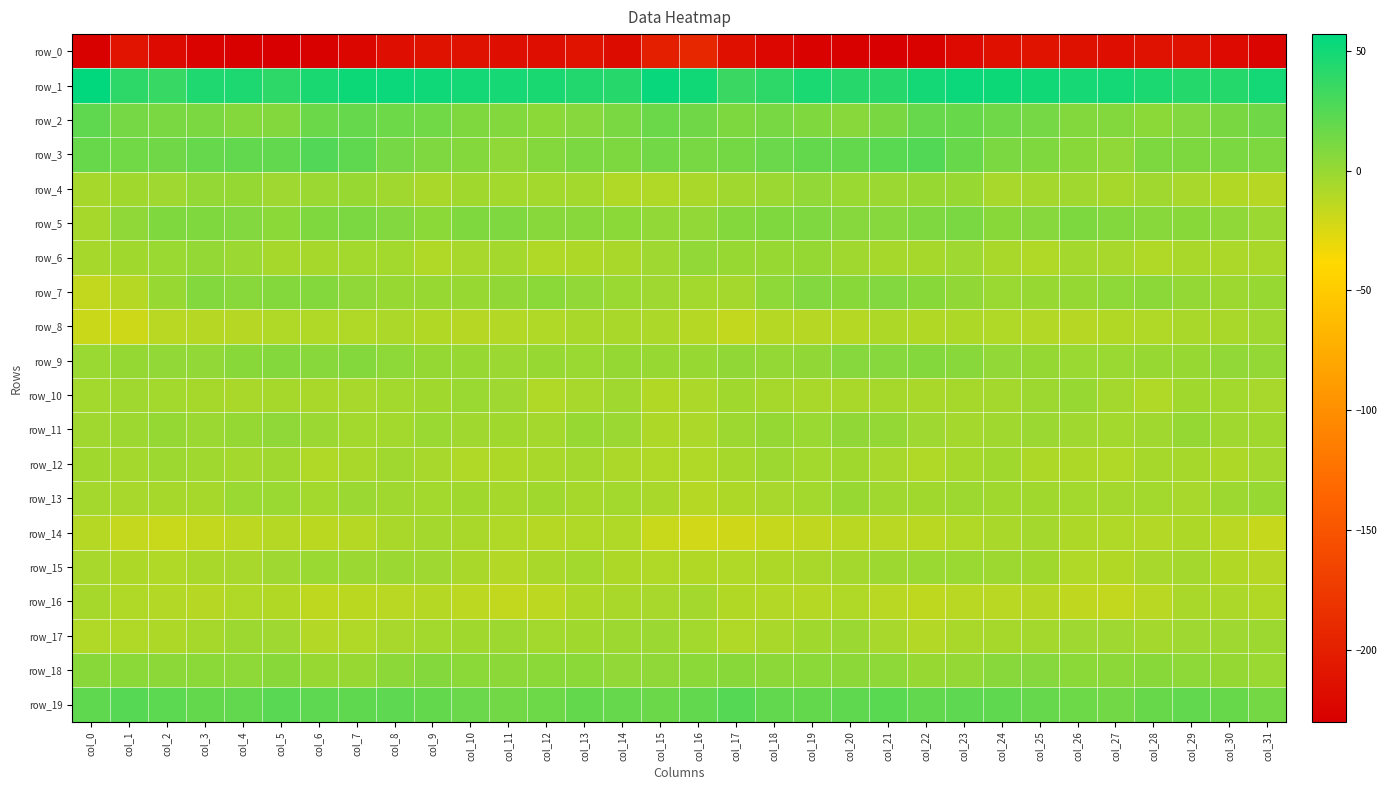

What is the maximum value shown in the chart?

56.2